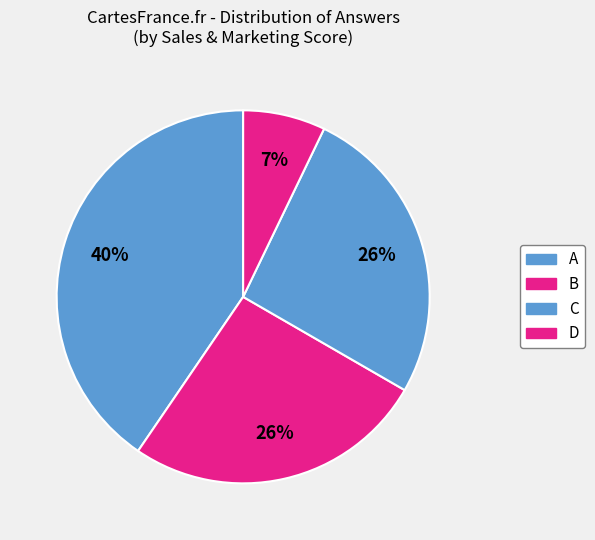

How many slices are in this pie chart?

4